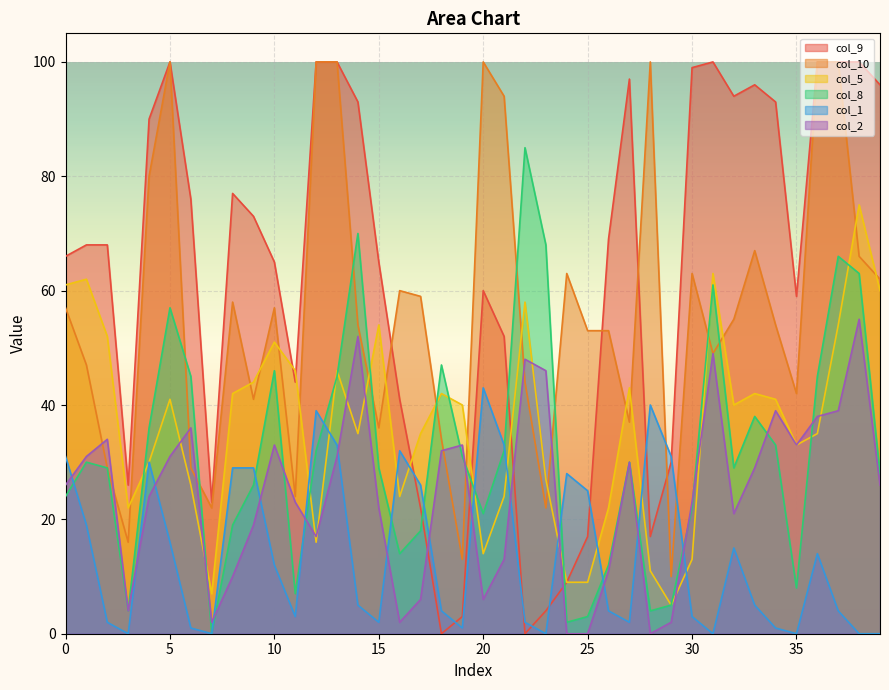

The col_9 series shows 32 at 30. True or false?

False